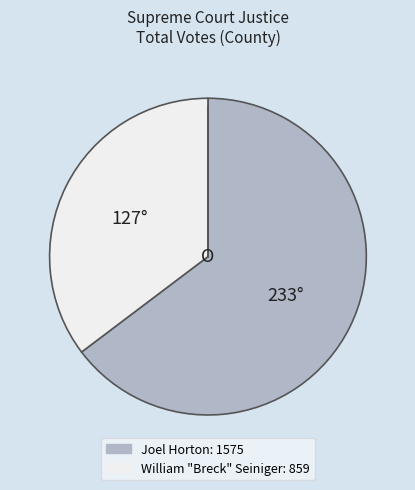

Is there any slice that represents more than half of the pie?

Yes